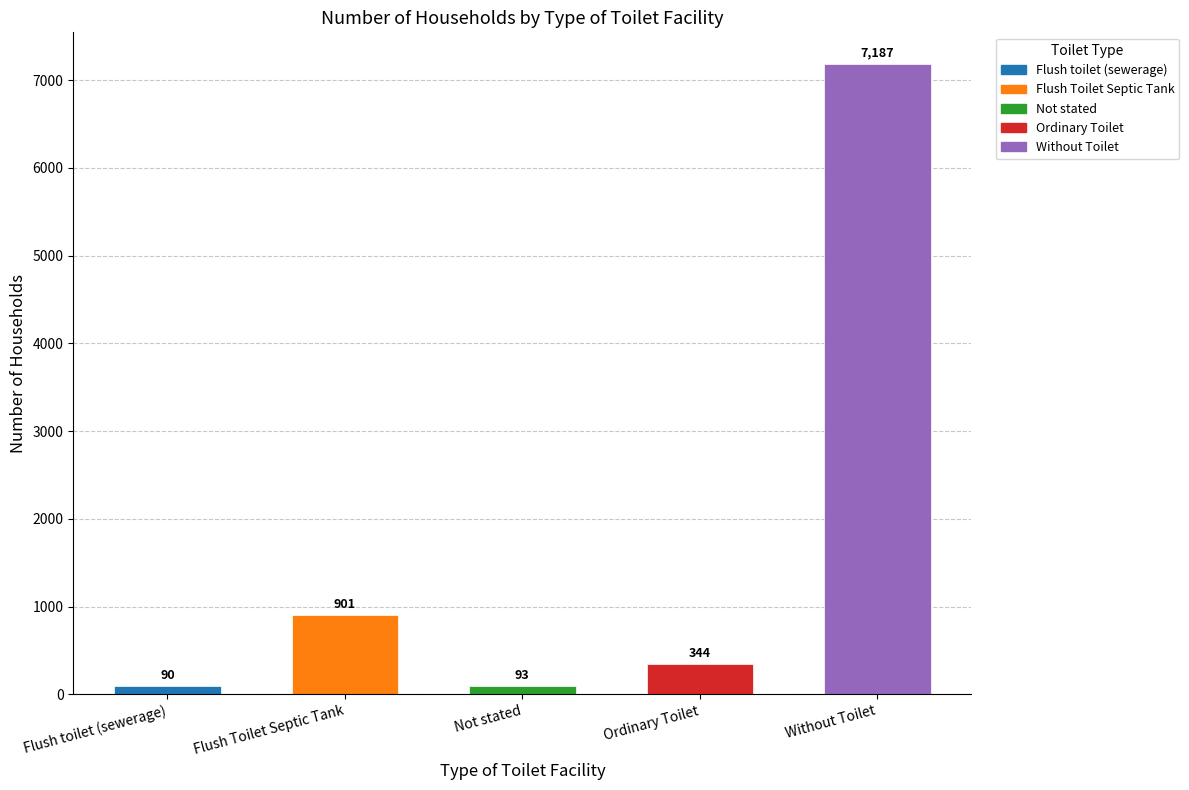

Where does the data first go above 344?

Flush Toilet Septic Tank